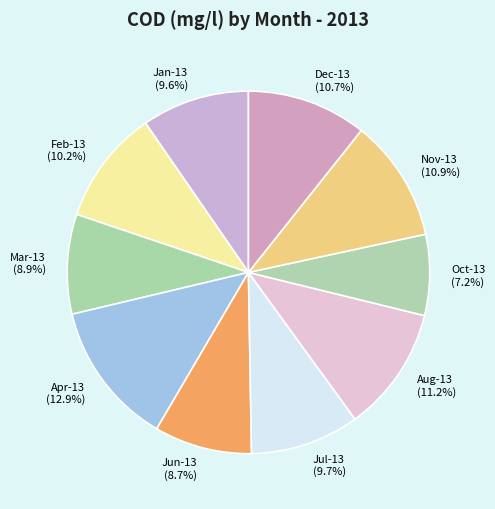

Which has a higher value, Jul-13 or Apr-13?

Apr-13